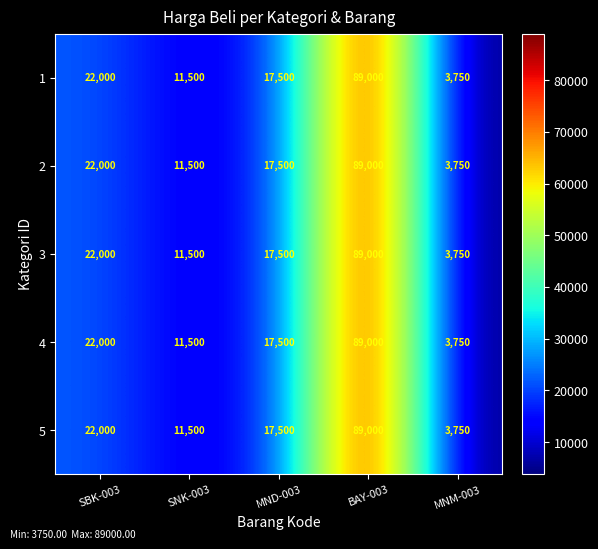

How many series are shown in this chart?

5